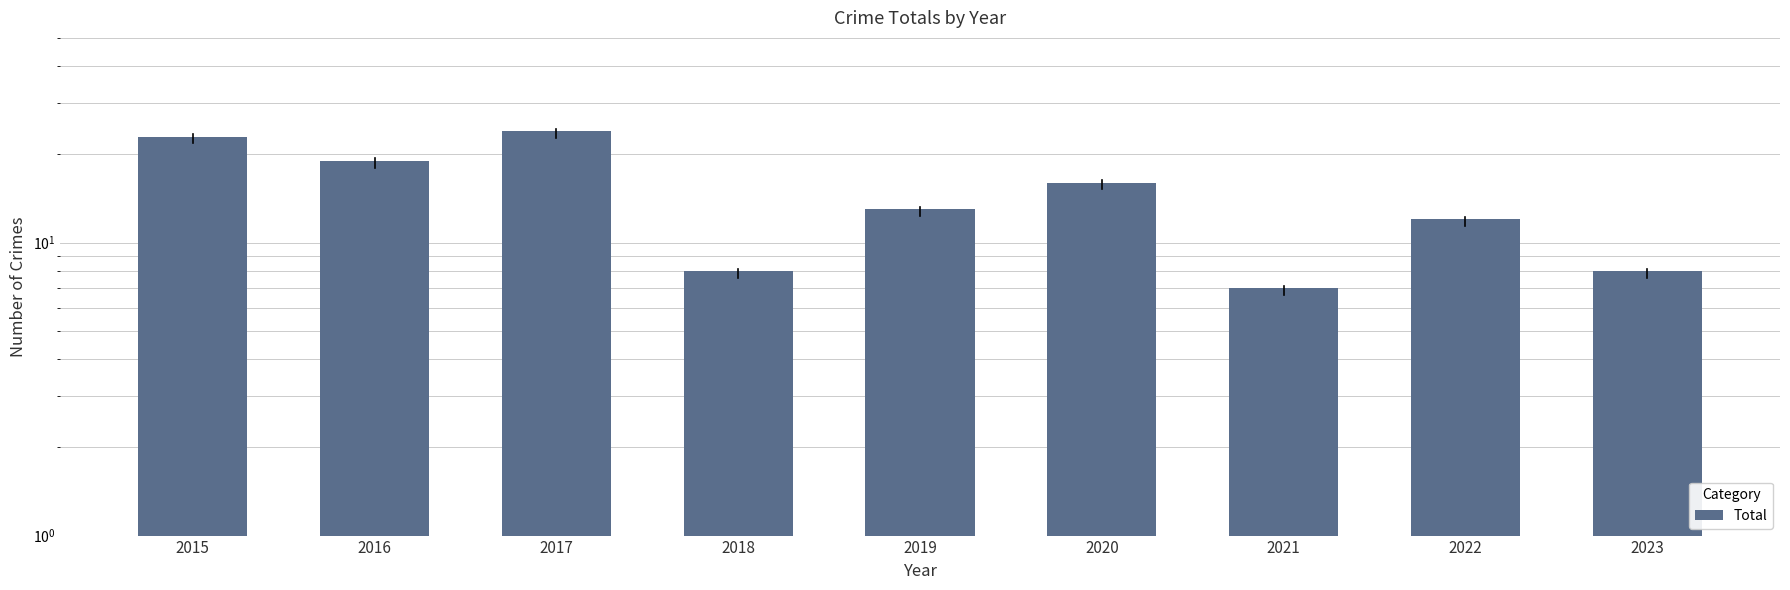

The value at 2022 is 19. True or false?

False